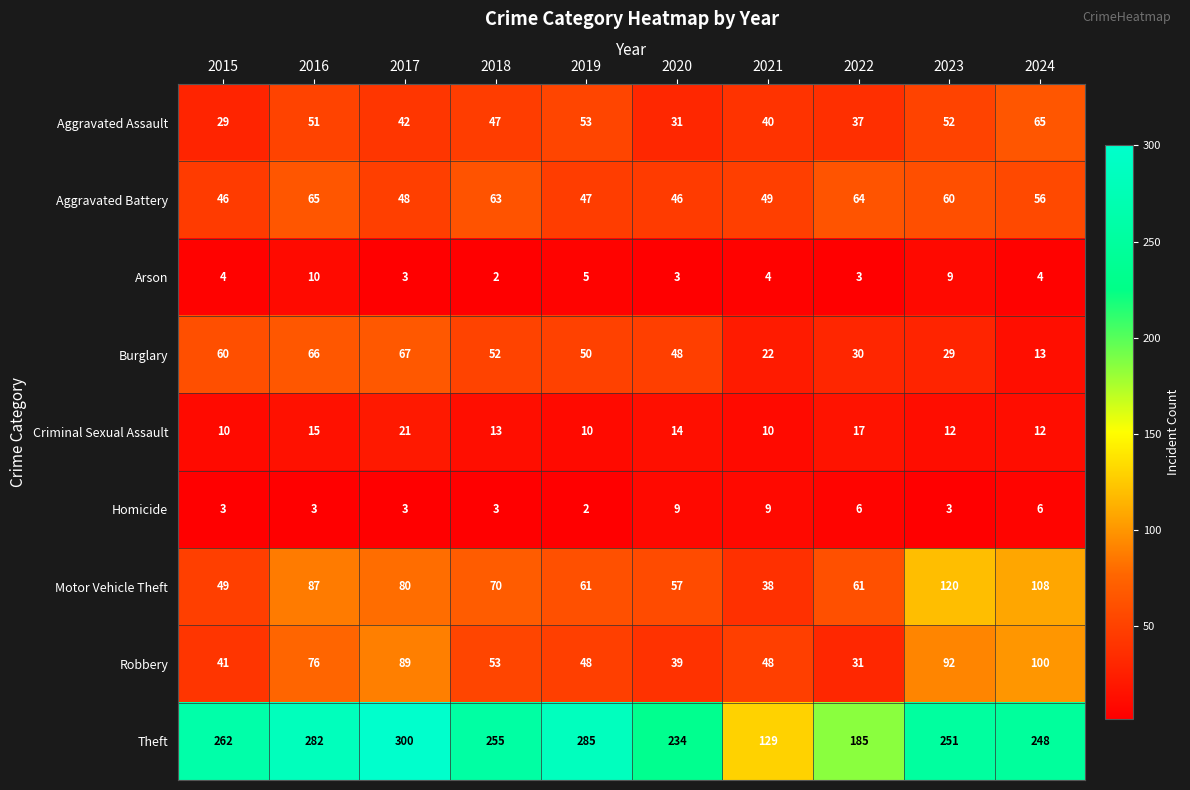

At how many categories does at least one series exceed 59?

10